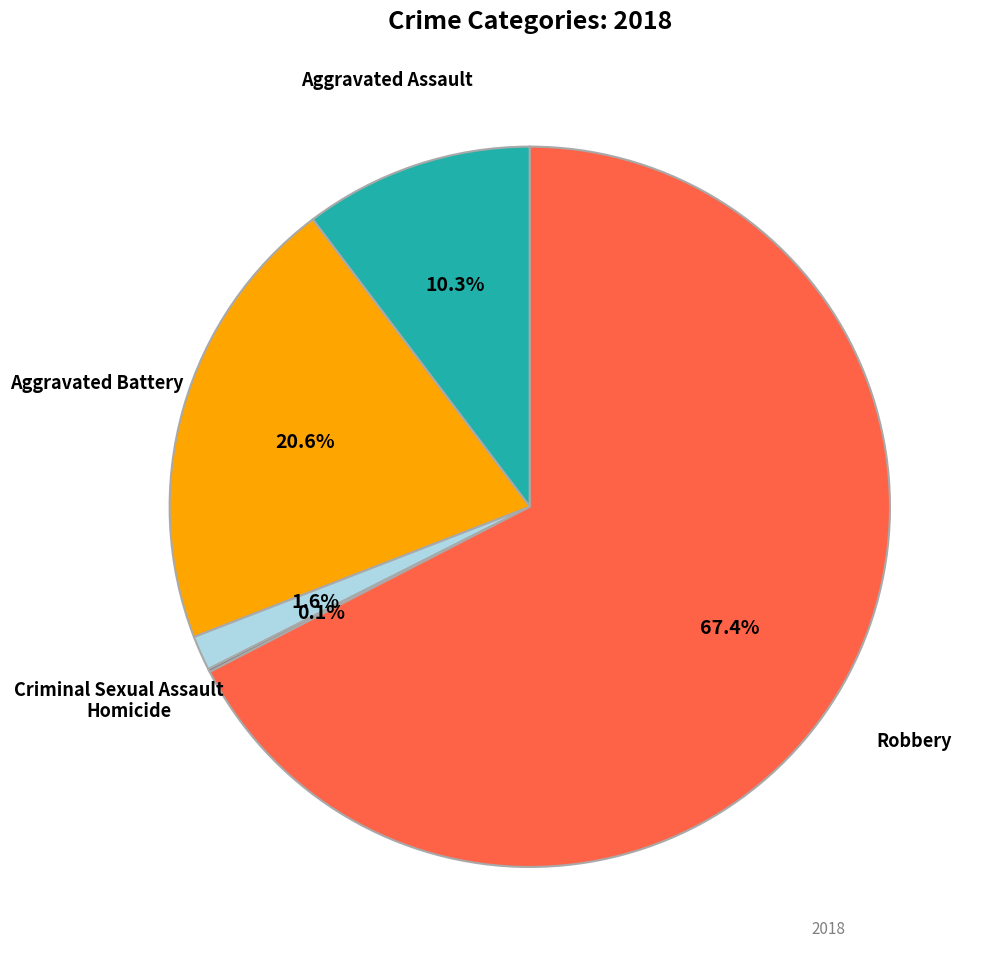

The Aggravated Assault slice represents 2% of the pie. True or false?

False